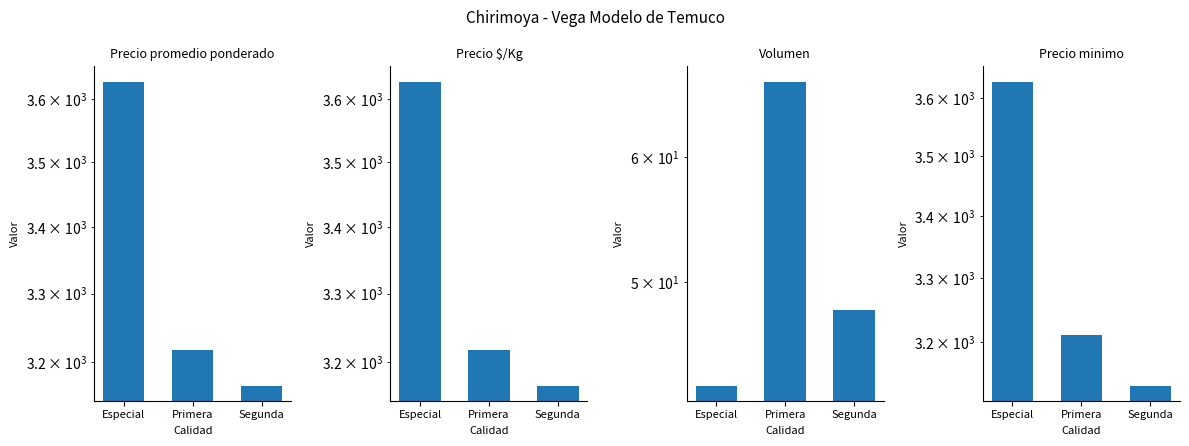

Which series changed the most between Especial and Segunda?

Precio minimo